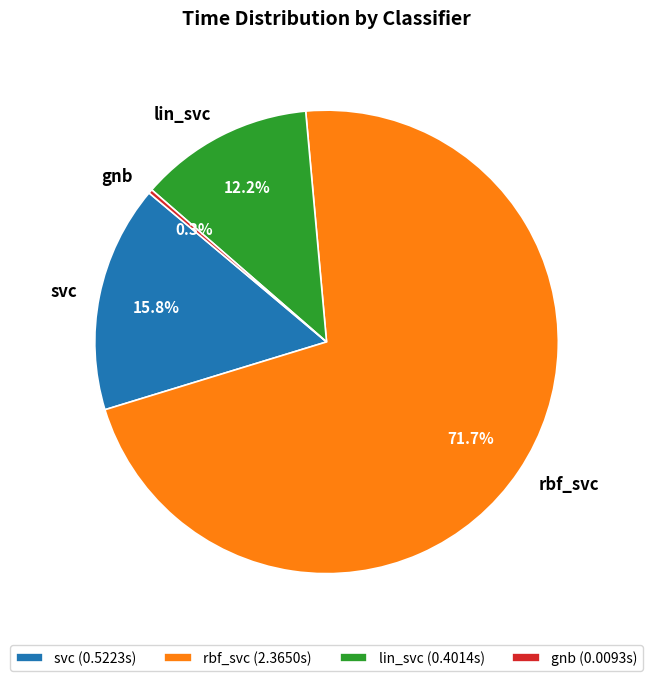

What portion of the pie excludes rbf_svc?

28.3%